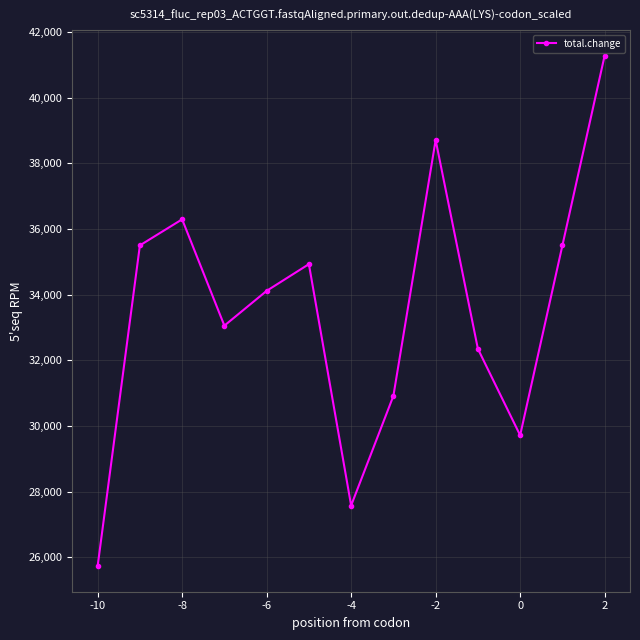

What is the smallest value displayed?

25732